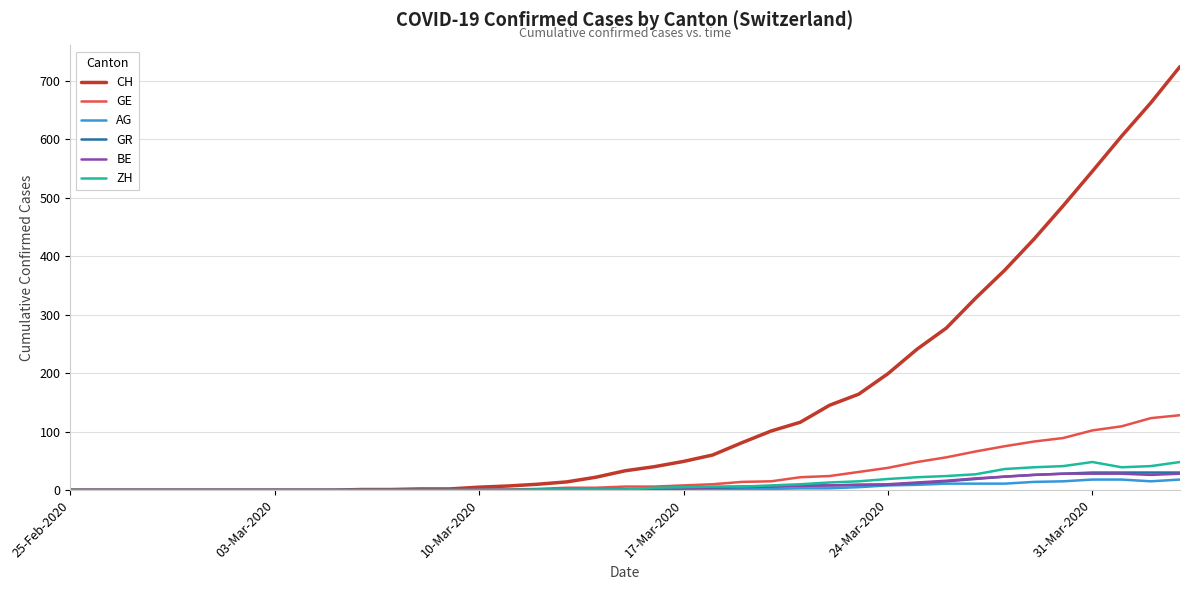

Which series has the largest total across all categories?

CH